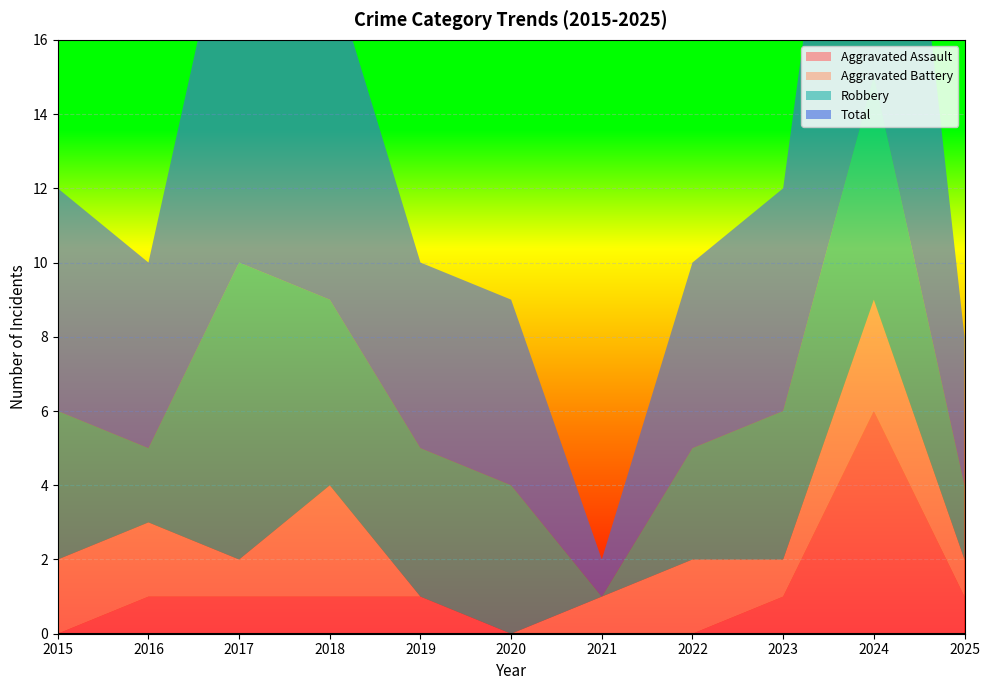

At 2022, list the series in order from smallest to largest.

Aggravated Assault, Aggravated Battery, Robbery, Total